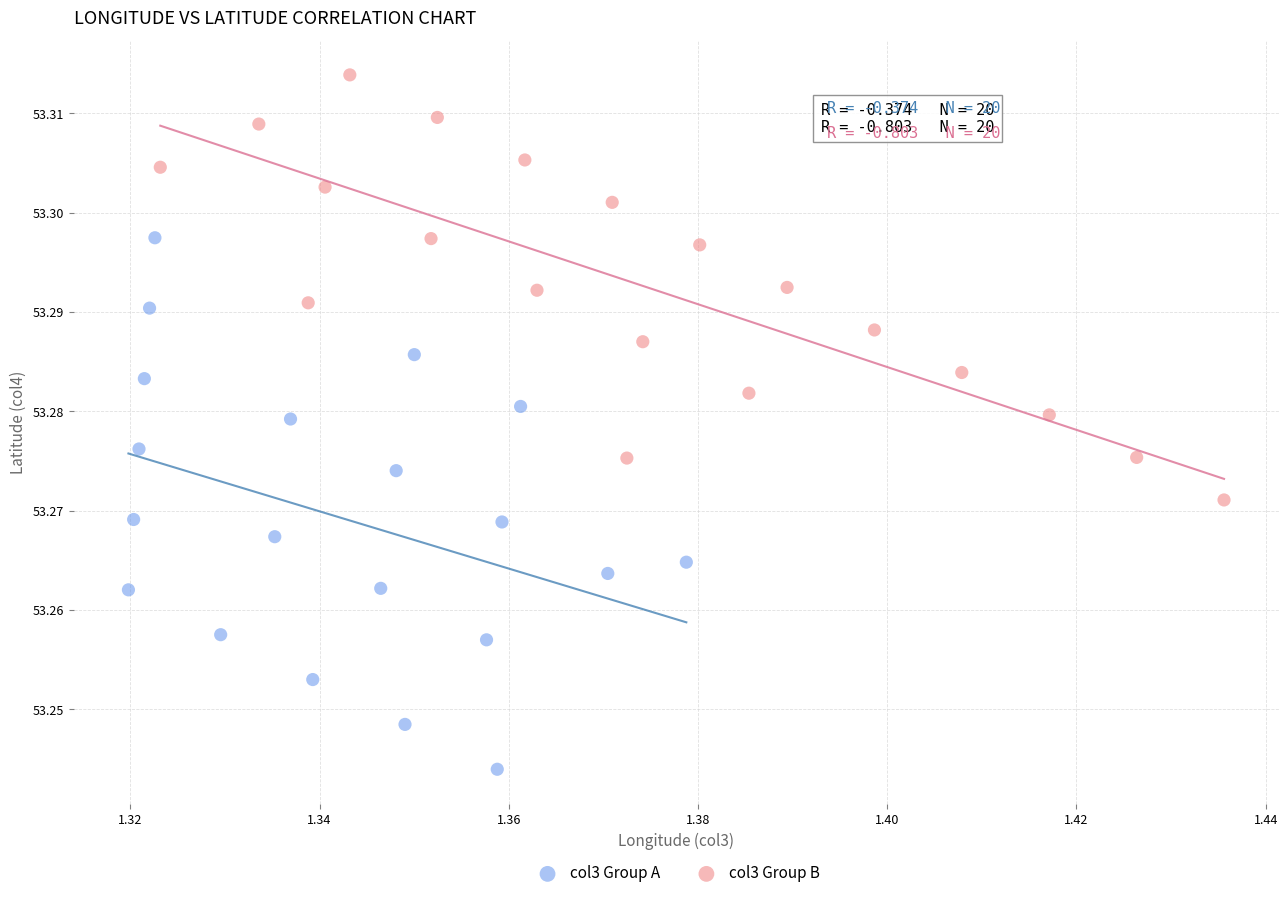

Which series reaches the maximum Y coordinate?

col3 Group B